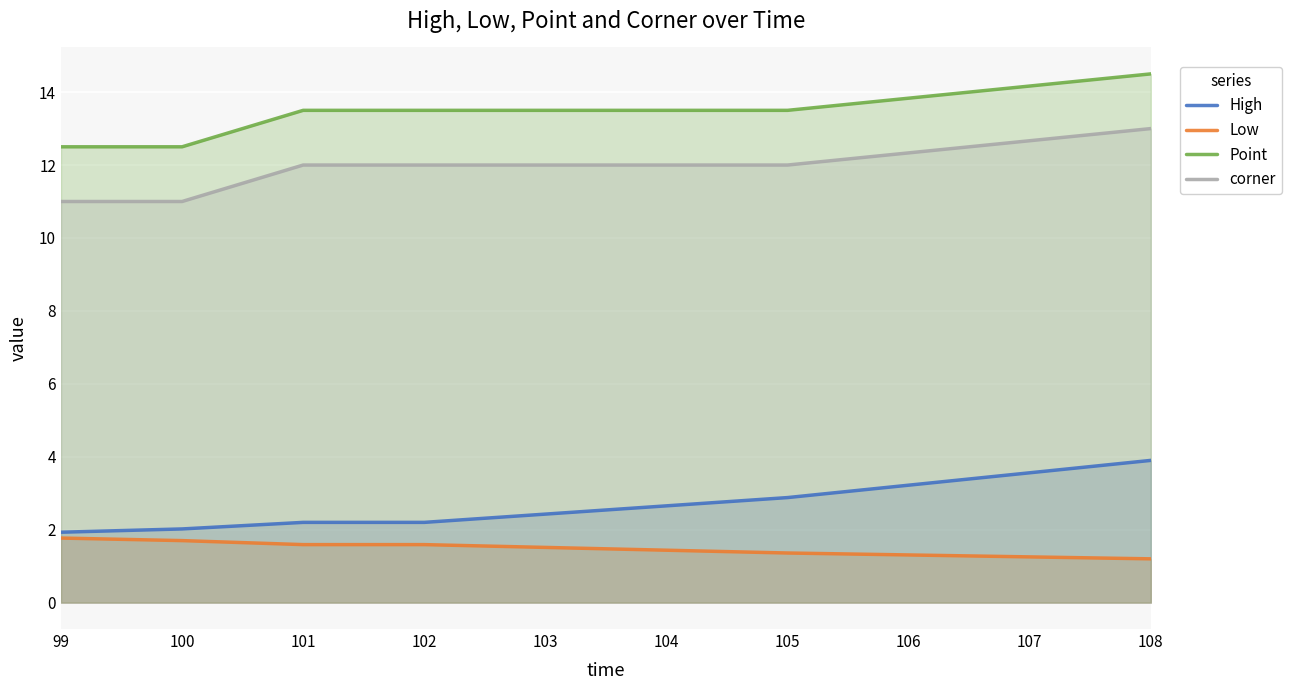

What is the maximum value for High?

3.9